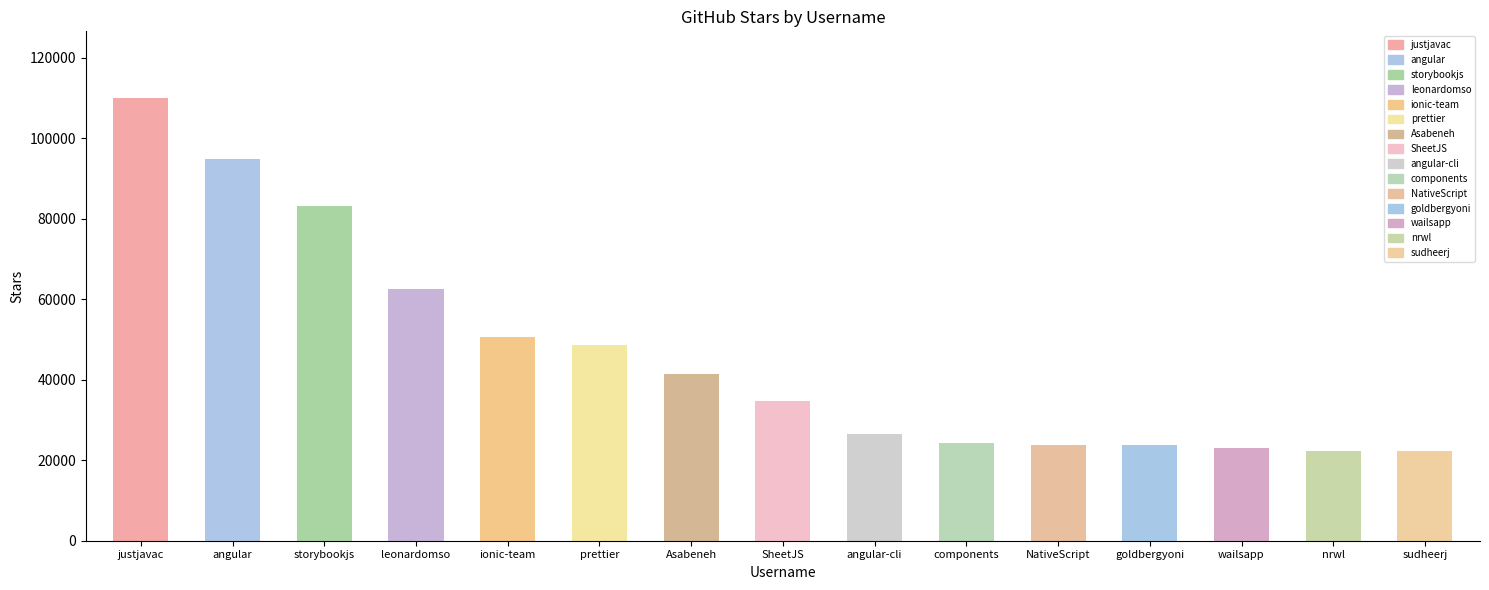

What position from the left is goldbergyoni?

12